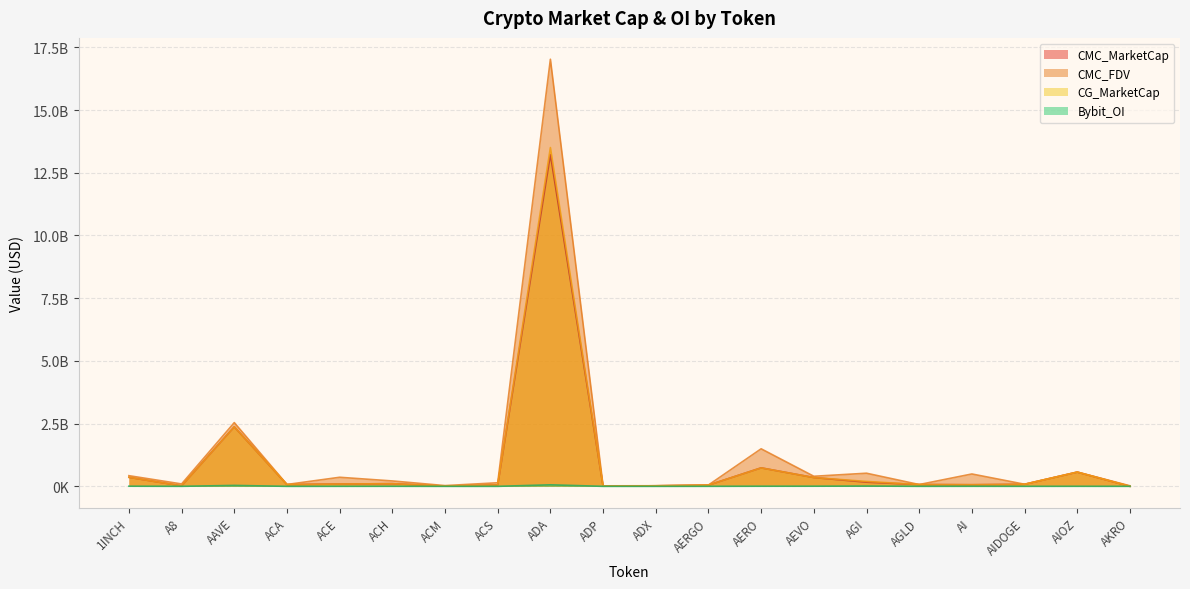

At ADP, list the series in order from largest to smallest.

CMC_FDV, CMC_MarketCap, CG_MarketCap, Bybit_OI